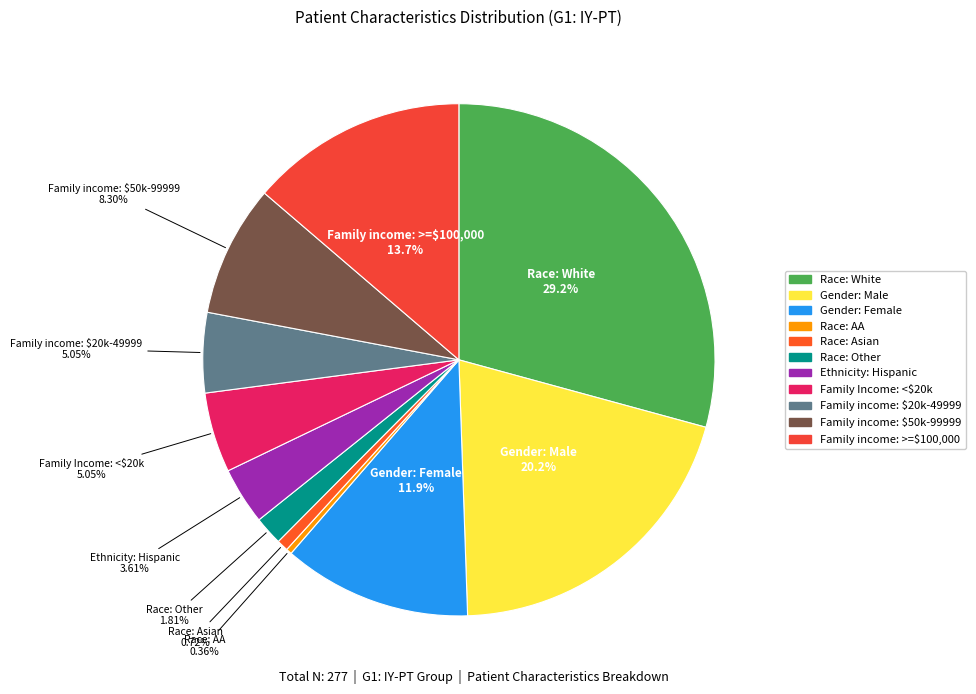

To the nearest percent, what portion does Family Income: <$20k represent?

5%